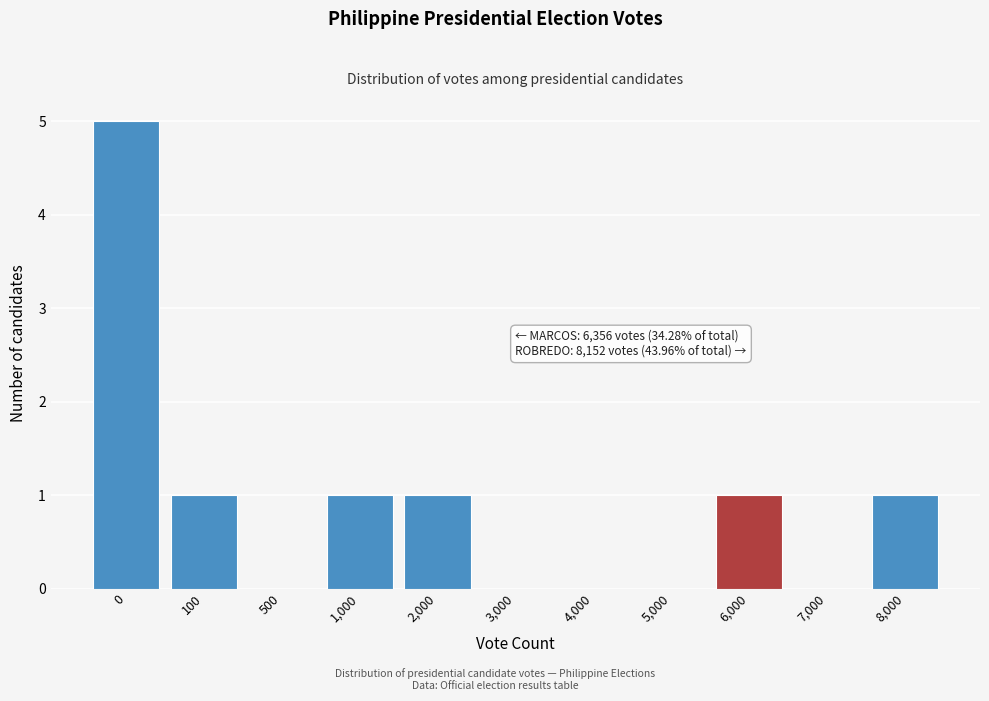

Reading left to right, transcribe all the data shown in this chart.

0=5	100=1	500=0	1,000=1	2,000=1	3,000=0	4,000=0	5,000=0	6,000=1	7,000=0	8,000=1